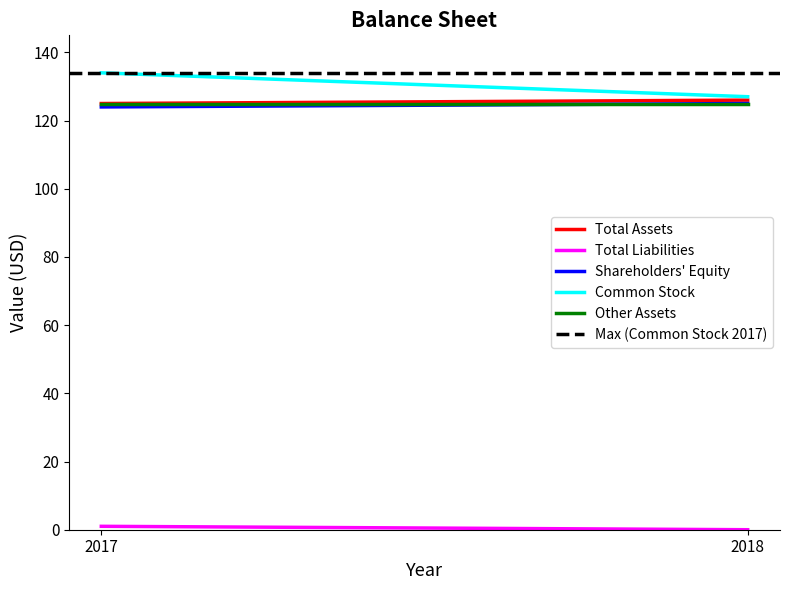

True or false: Common Stock has a value of 134 at 2017.

True